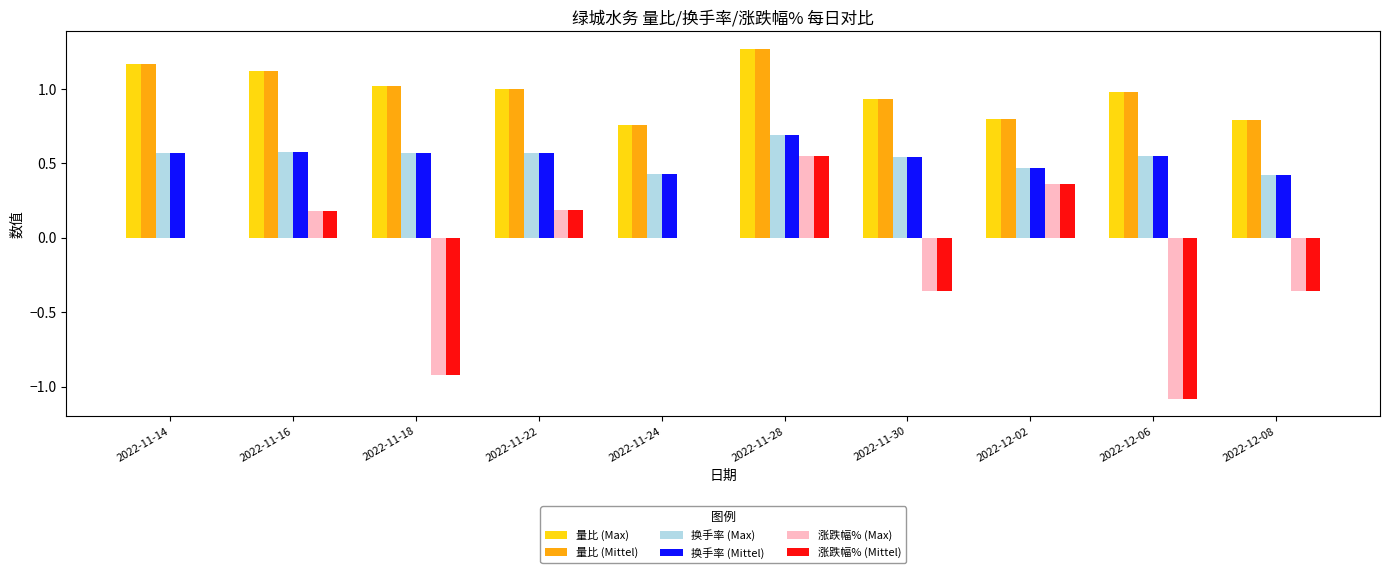

Count the number of categories in the chart.

10